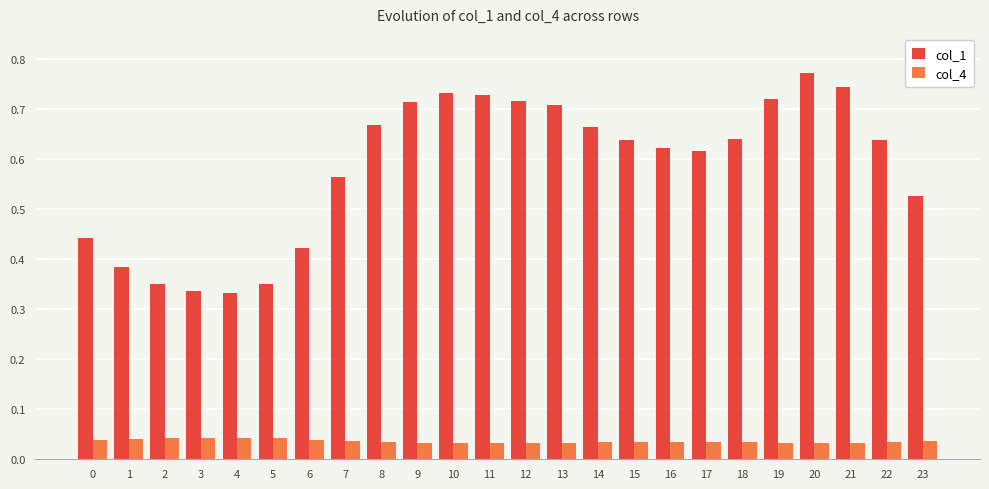

How many data points does each series have?

24